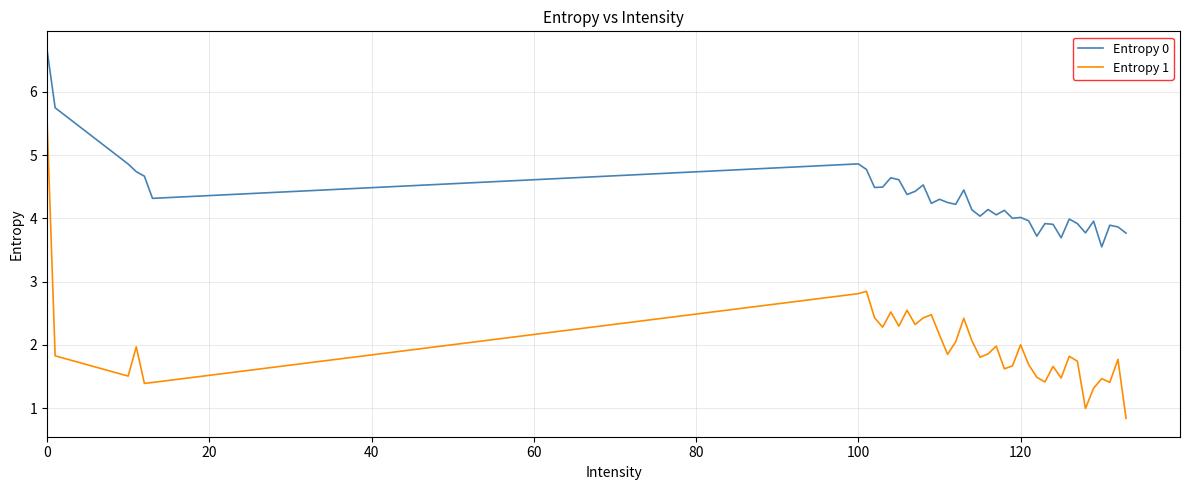

Which series has the largest total across all categories?

Entropy 0